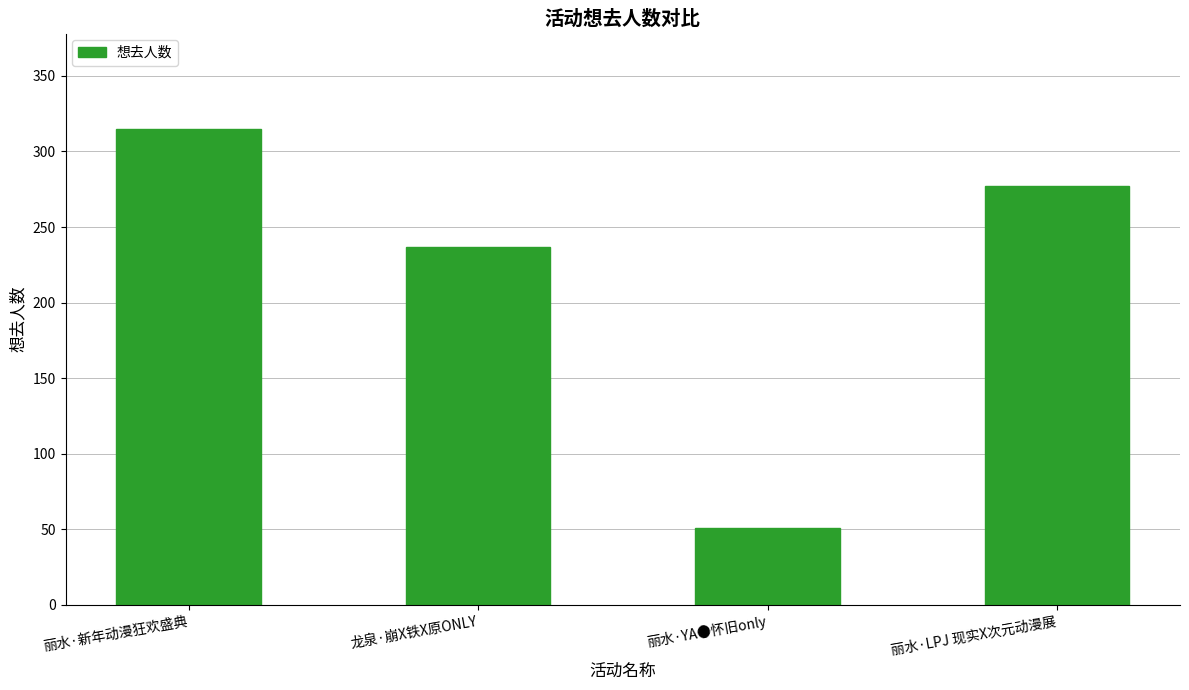

How many values are between 237 and 315?

3